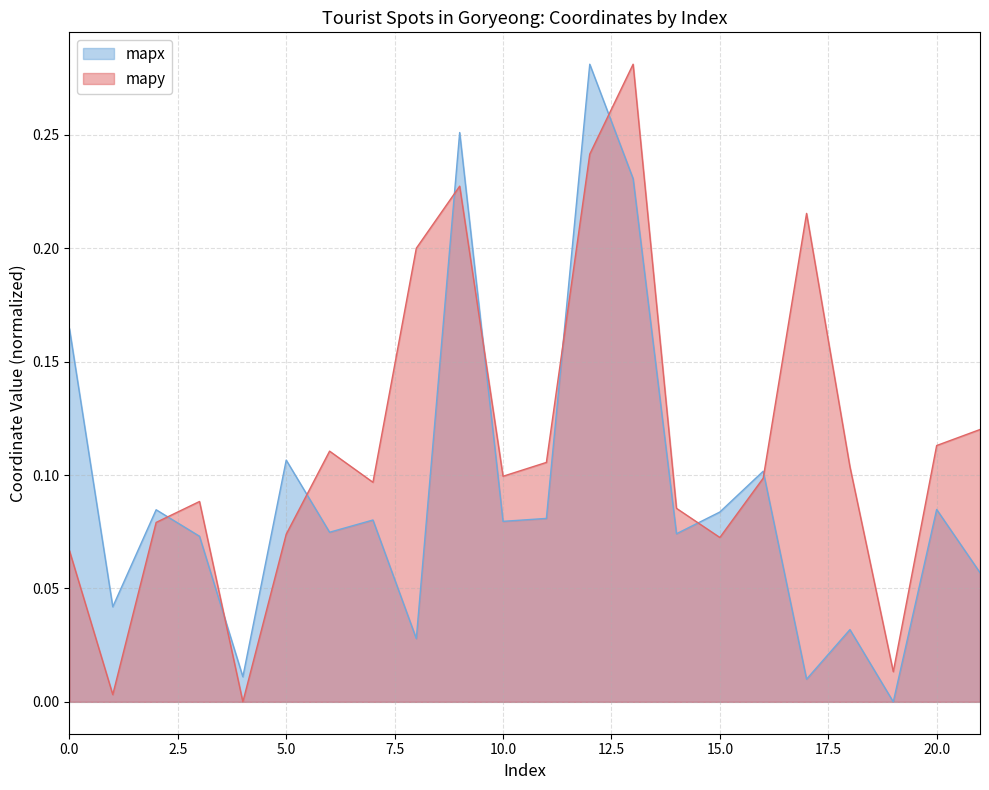

Which series has the largest total across all categories?

mapy